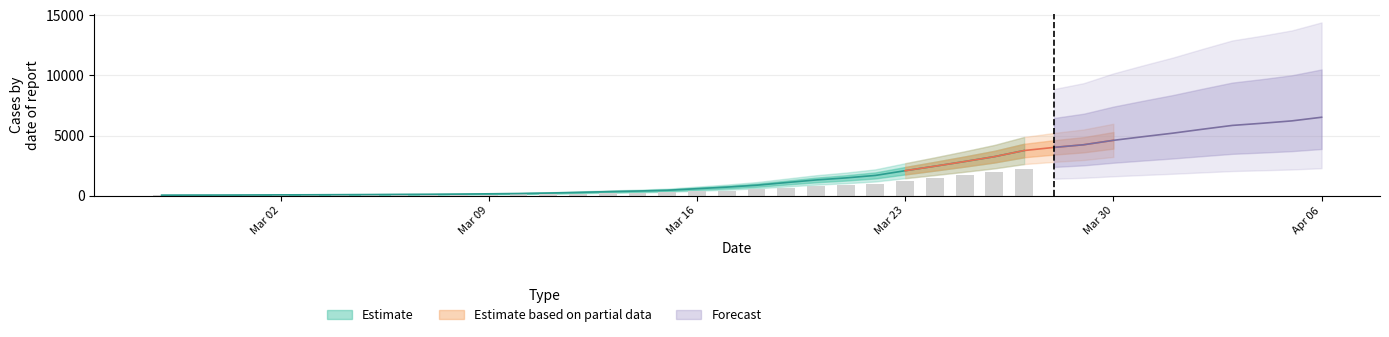

What is the difference between the maximum and second lowest values?

6477